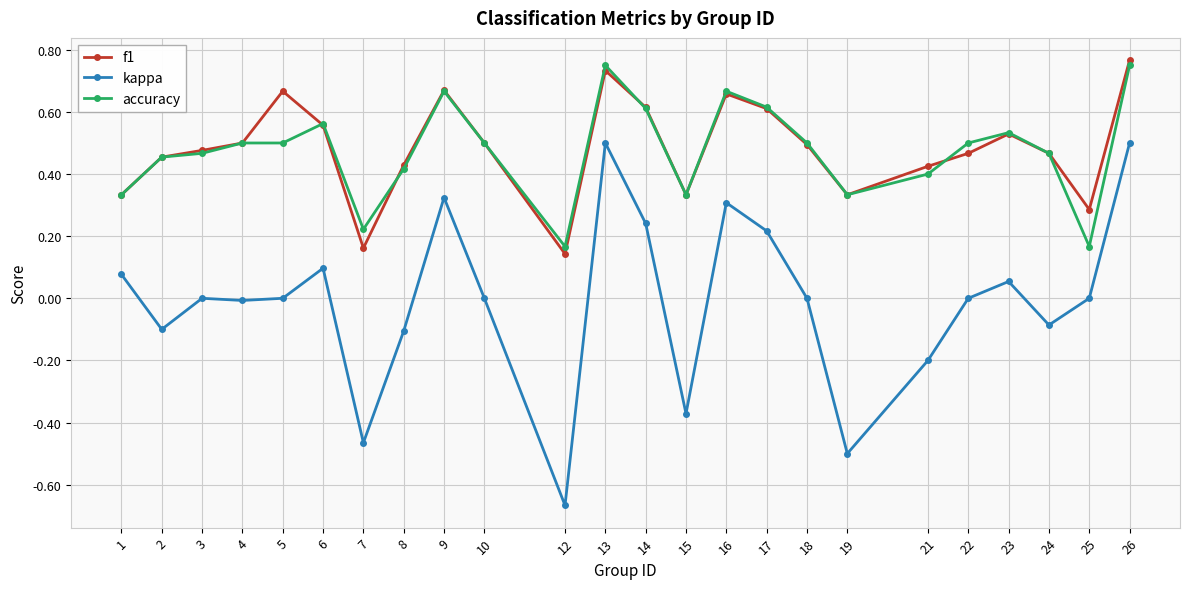

At 5, list the series in order from largest to smallest.

f1, accuracy, kappa